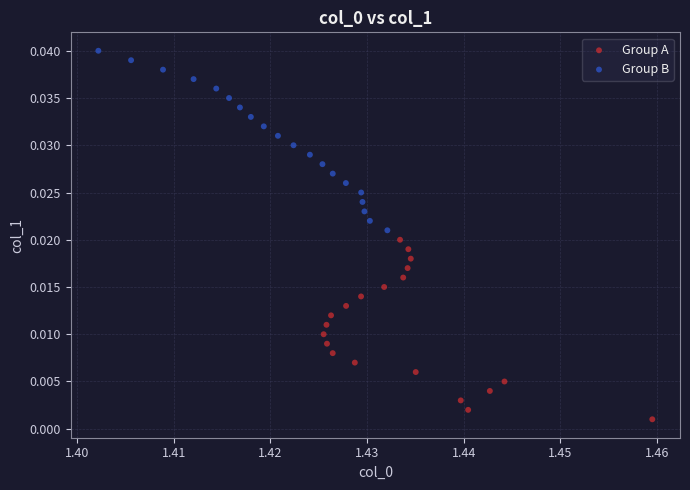

Which series reaches the minimum Y coordinate?

Group A